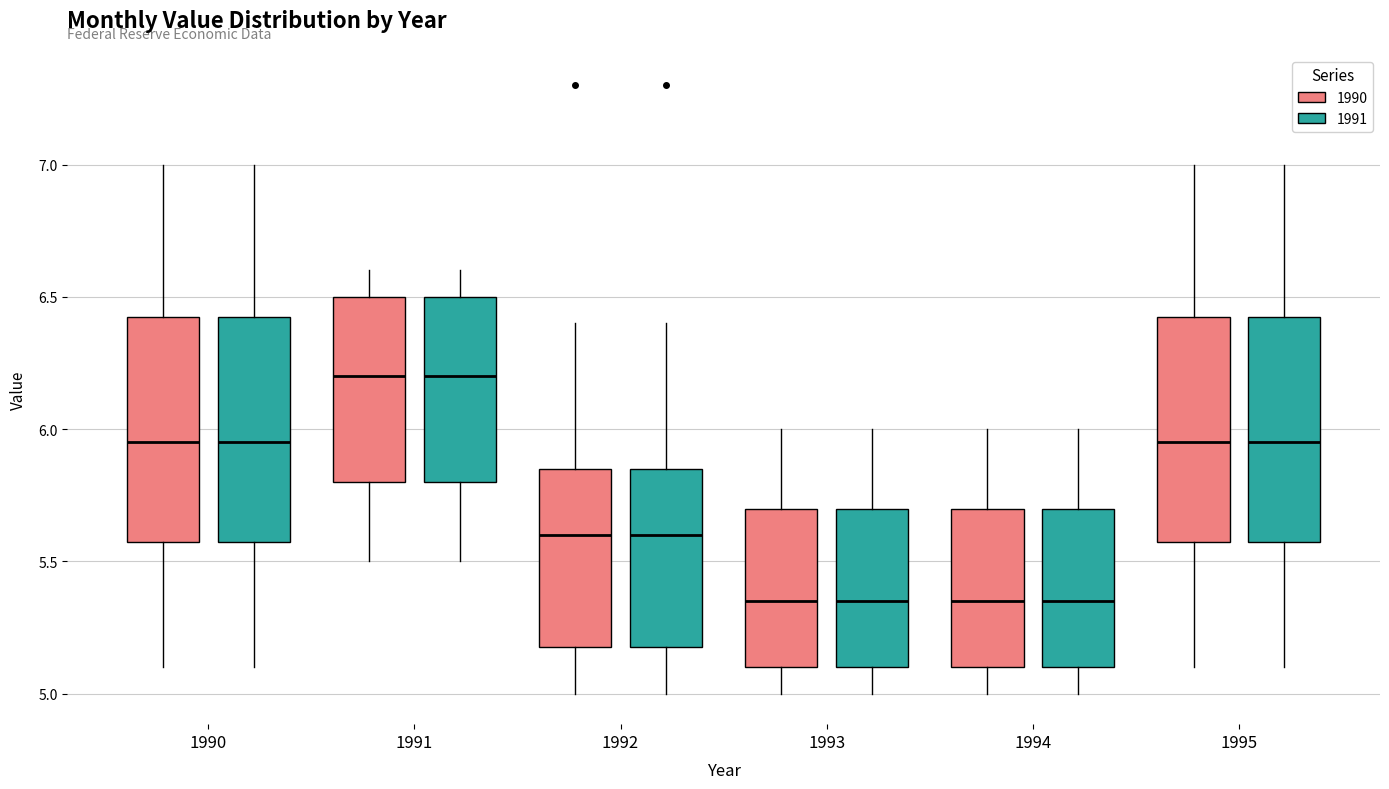

Reading left to right, read every box against the y-axis: the position of its median line, the range the box covers, and the ends of its whiskers. The values are not printed on the chart, so give them approximately, as read against the axis.

1990 (1990): median 5.95, box 5.60 to 6.45, whiskers 5.10 to 7.00
1990 (1991): median 5.95, box 5.60 to 6.45, whiskers 5.10 to 7.00
1991 (1990): median 6.20, box 5.80 to 6.50, whiskers 5.50 to 6.60
1991 (1991): median 6.20, box 5.80 to 6.50, whiskers 5.50 to 6.60
1992 (1990): median 5.60, box 5.20 to 5.85, whiskers 5.00 to 6.40
1992 (1991): median 5.60, box 5.20 to 5.85, whiskers 5.00 to 6.40
1993 (1990): median 5.35, box 5.10 to 5.70, whiskers 5.00 to 6.00
1993 (1991): median 5.35, box 5.10 to 5.70, whiskers 5.00 to 6.00
1994 (1990): median 5.35, box 5.10 to 5.70, whiskers 5.00 to 6.00
1994 (1991): median 5.35, box 5.10 to 5.70, whiskers 5.00 to 6.00
1995 (1990): median 5.95, box 5.60 to 6.45, whiskers 5.10 to 7.00
1995 (1991): median 5.95, box 5.60 to 6.45, whiskers 5.10 to 7.00